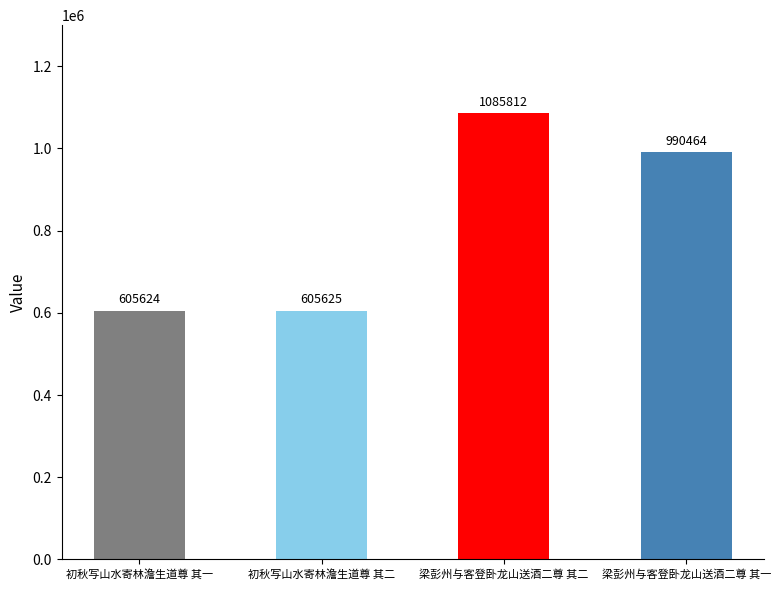

What is the ratio of the value at 梁彭州与客登卧龙山送酒二尊 其二 to the value at 初秋写山水寄林澹生道尊 其一?

1.8